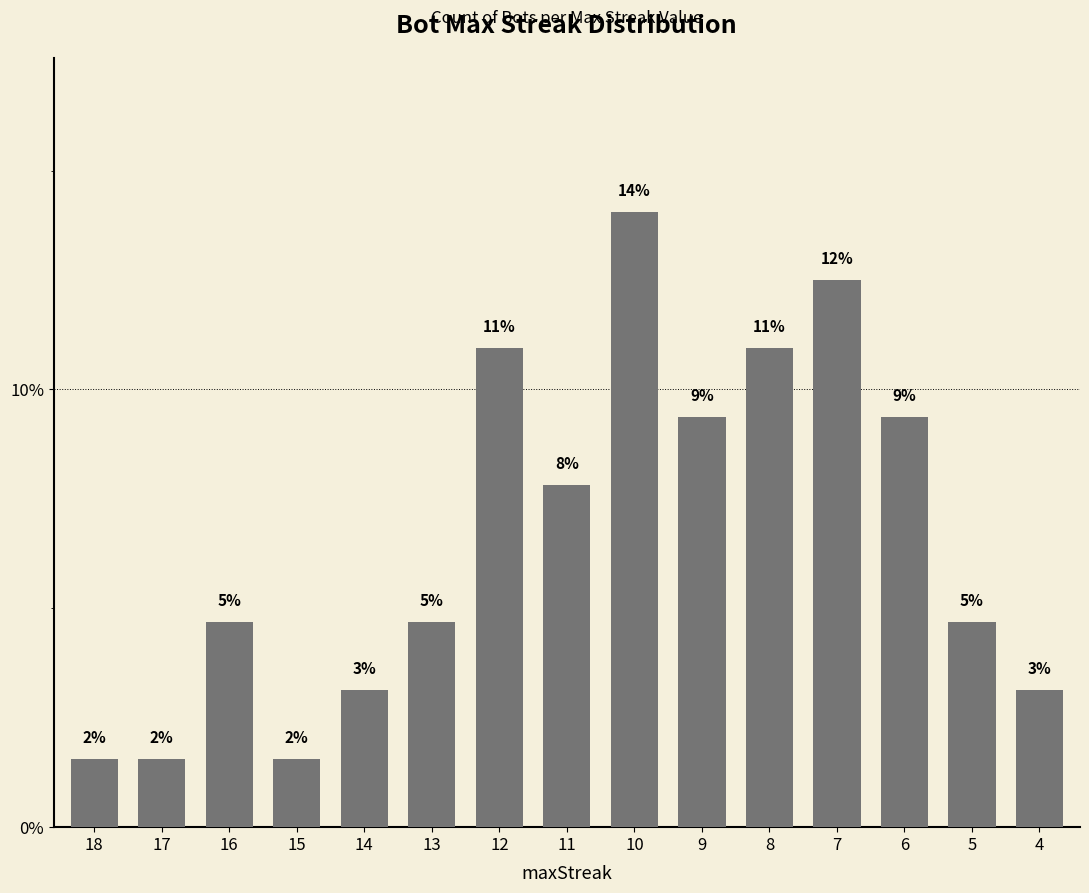

How many bars are there in total?

15